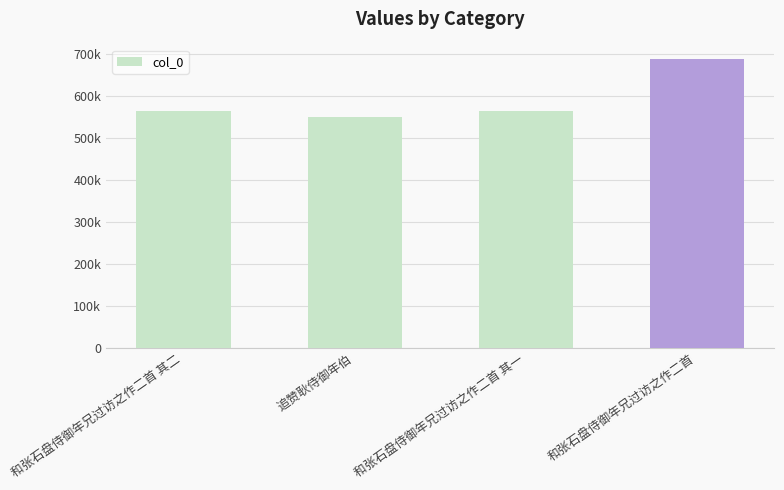

Are the bars horizontal?

No